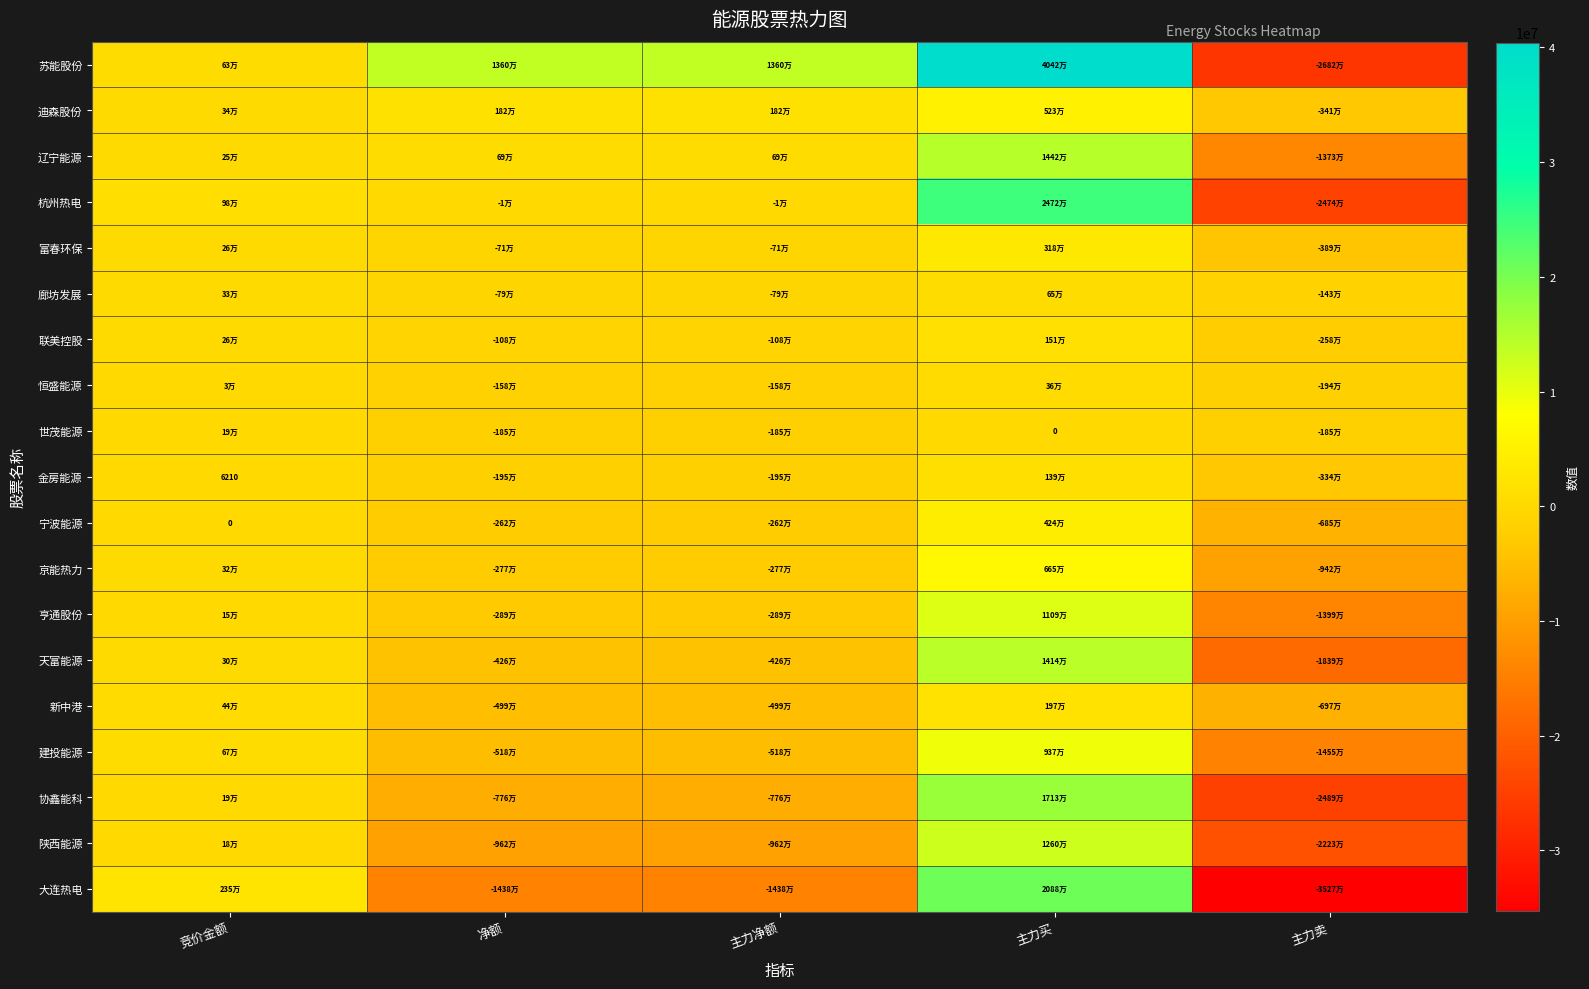

How many values in 廊坊发展 are above zero?

2